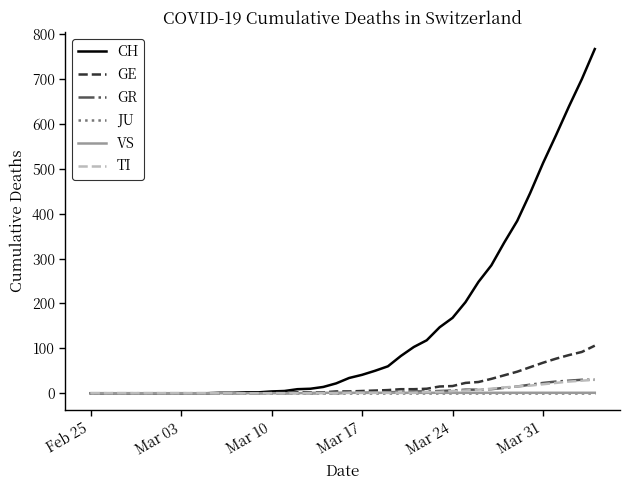

Which series has the largest range (max minus min)?

CH